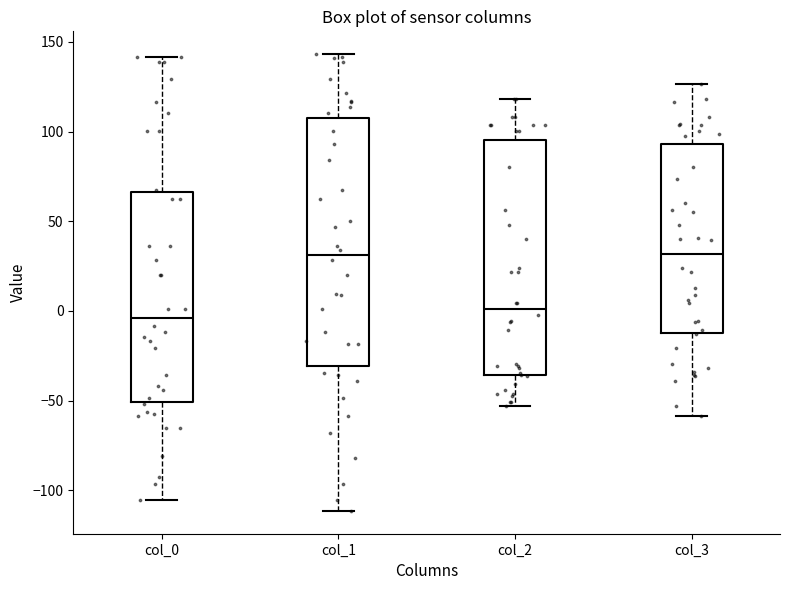

Which box is the tallest, from its lower edge to its upper edge?

col_1